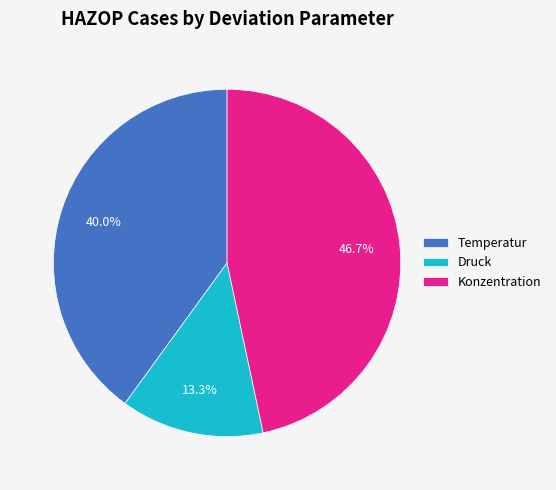

Does any single category account for the majority?

No